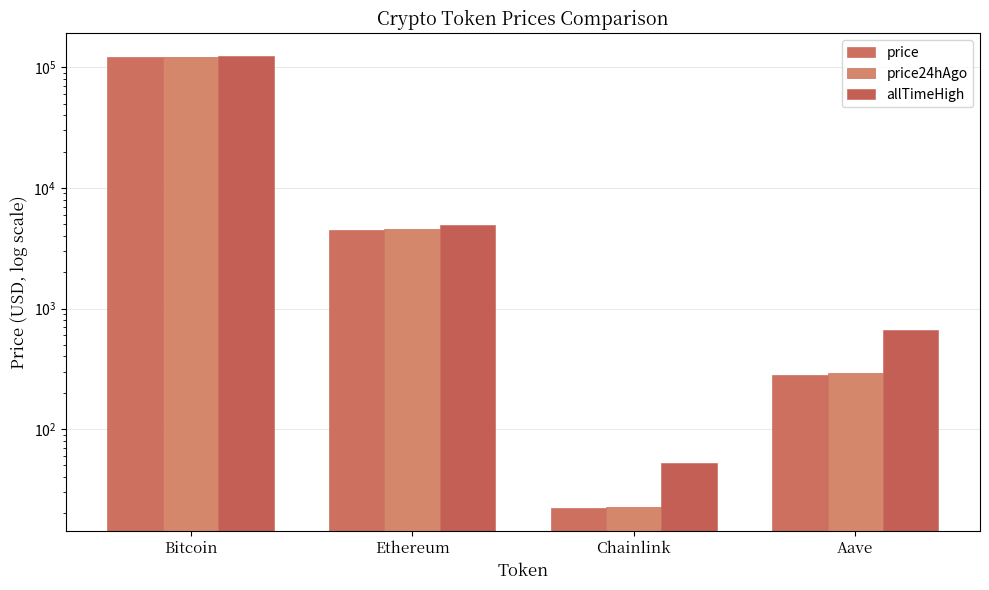

At which label does price first exceed 4487?

Bitcoin